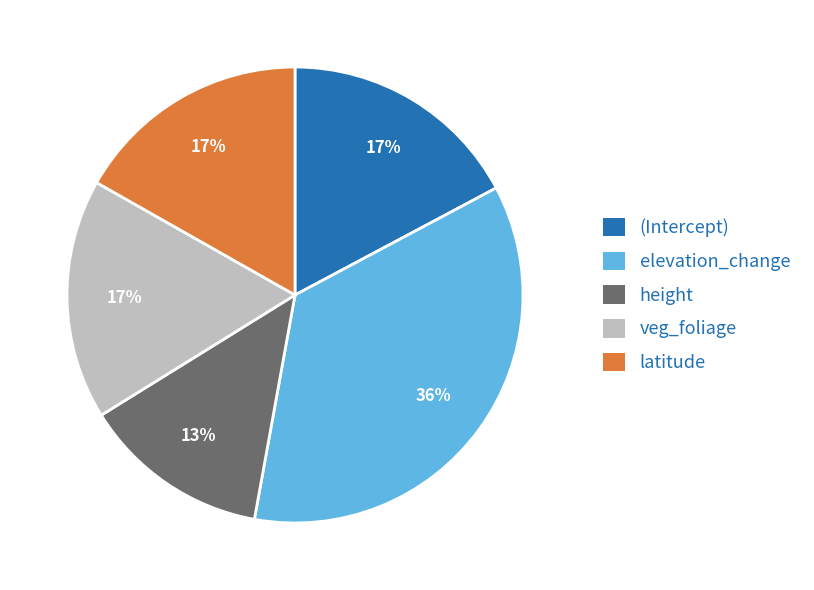

To the nearest percent, what is the average slice percentage?

20%